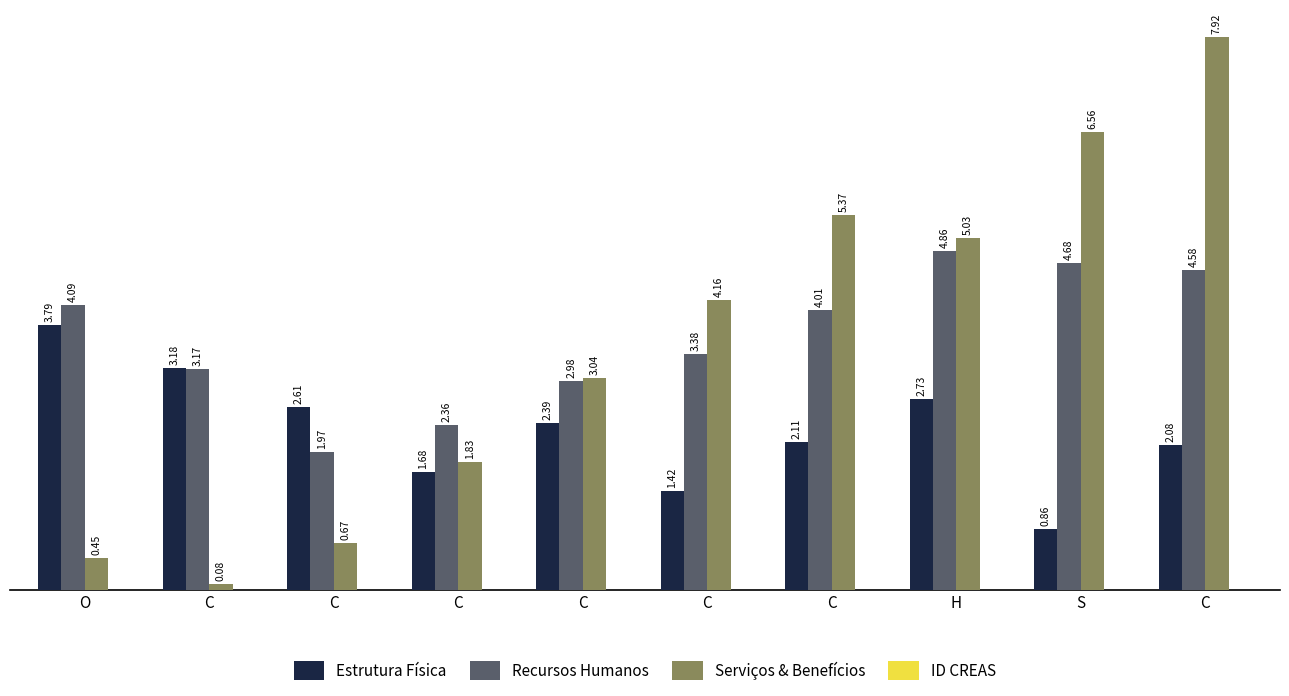

At which label does Estrutura Física first exceed 2?

O